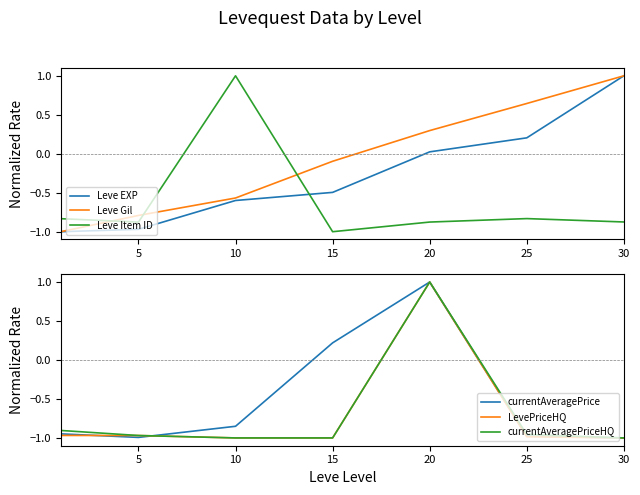

What is the lowest value of the currentAveragePriceHQ series?

-1.0